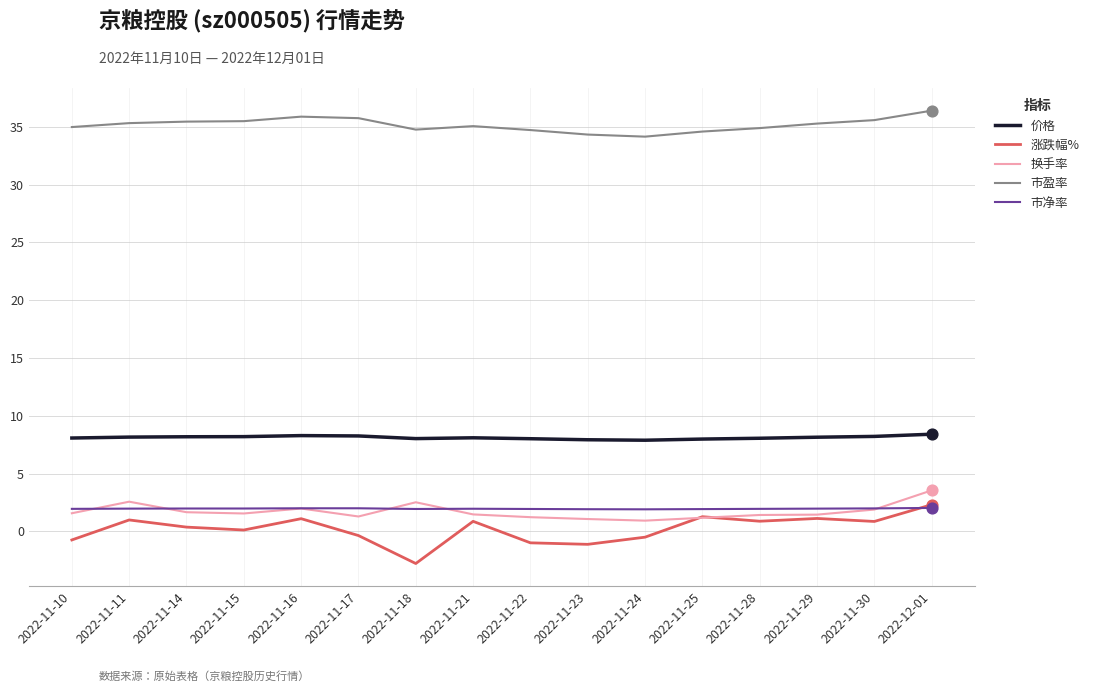

Is the value of 市盈率 at 2022-11-29 greater than the value of 换手率 at 2022-11-15?

Yes